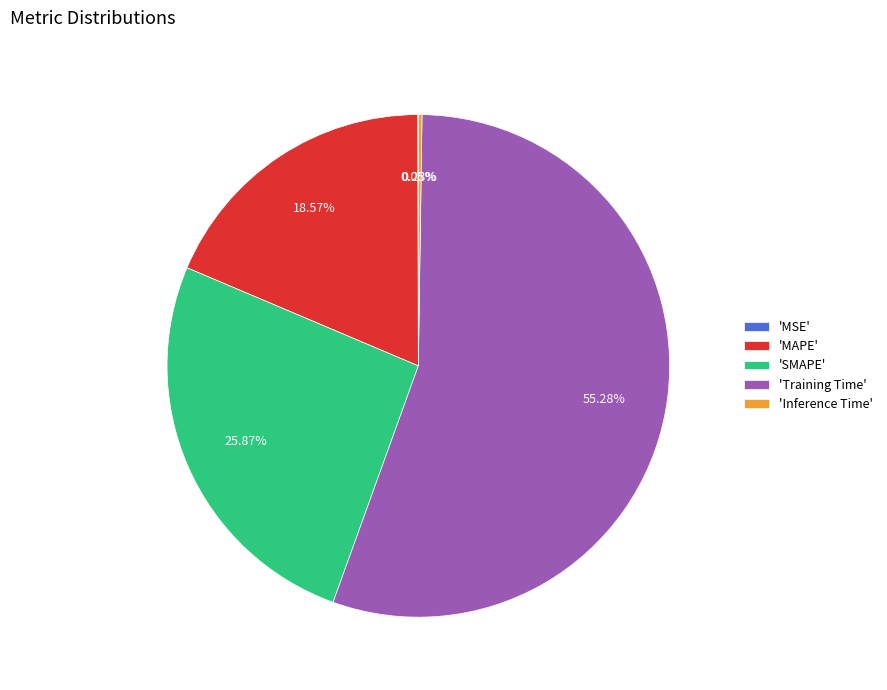

Does any single category account for the majority?

Yes